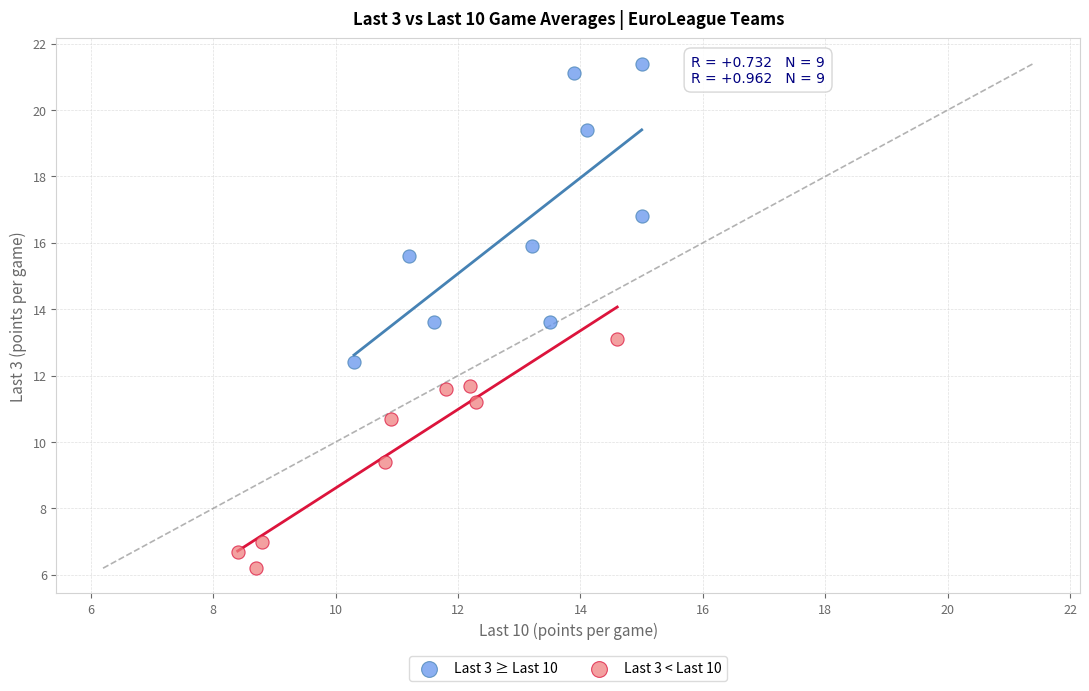

Which series has the widest spread of Y values?

Last 3 ≥ Last 10